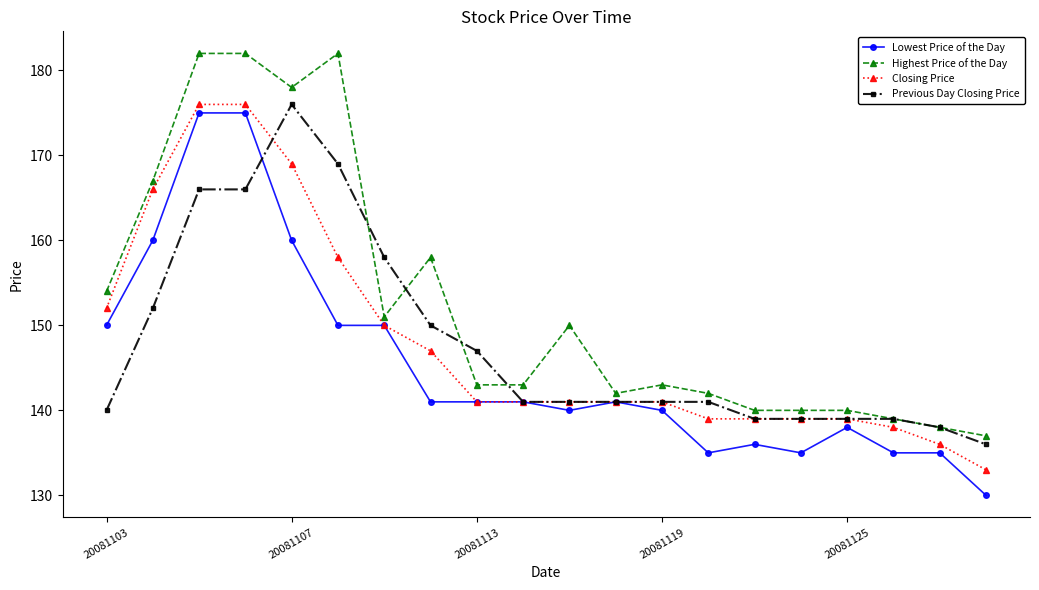

At how many categories does at least one series exceed 148?

9